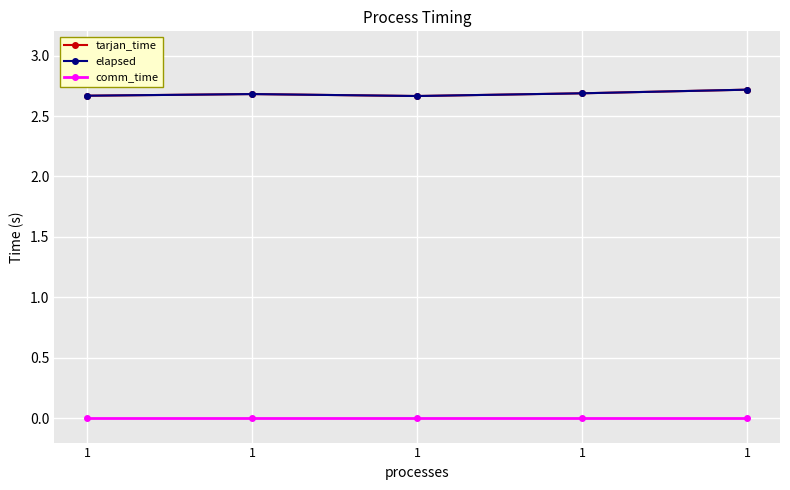

Is this an area chart (filled region under the line)?

No